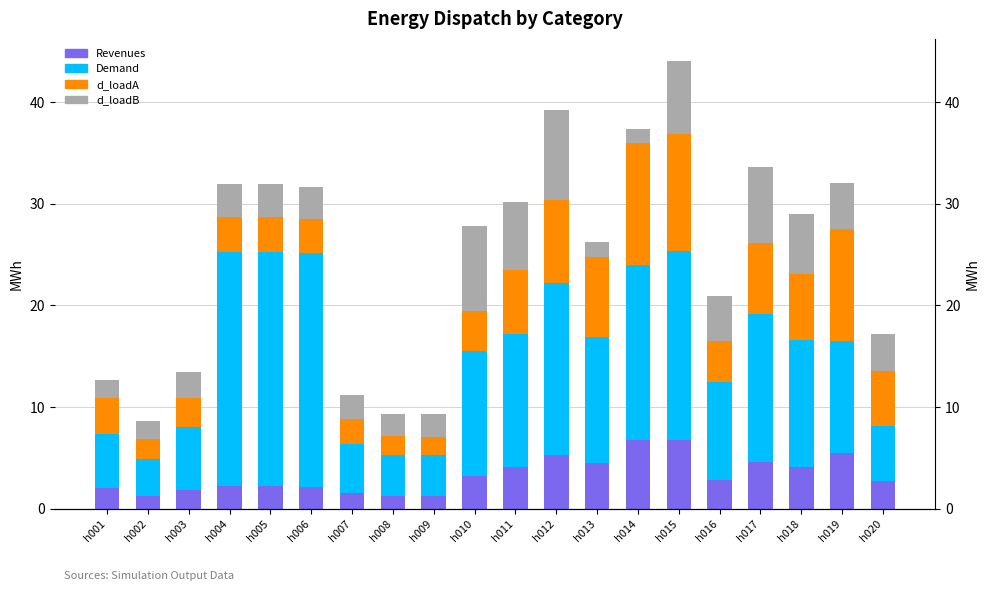

Where does the d_loadB series first go above 3?

h004